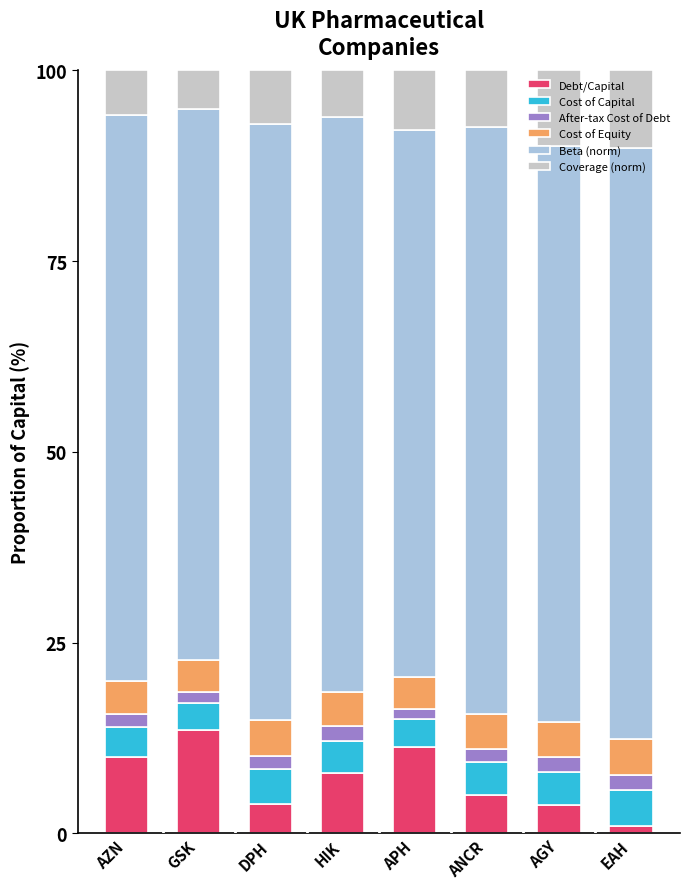

What is the total value across all series at HIK?

100.0